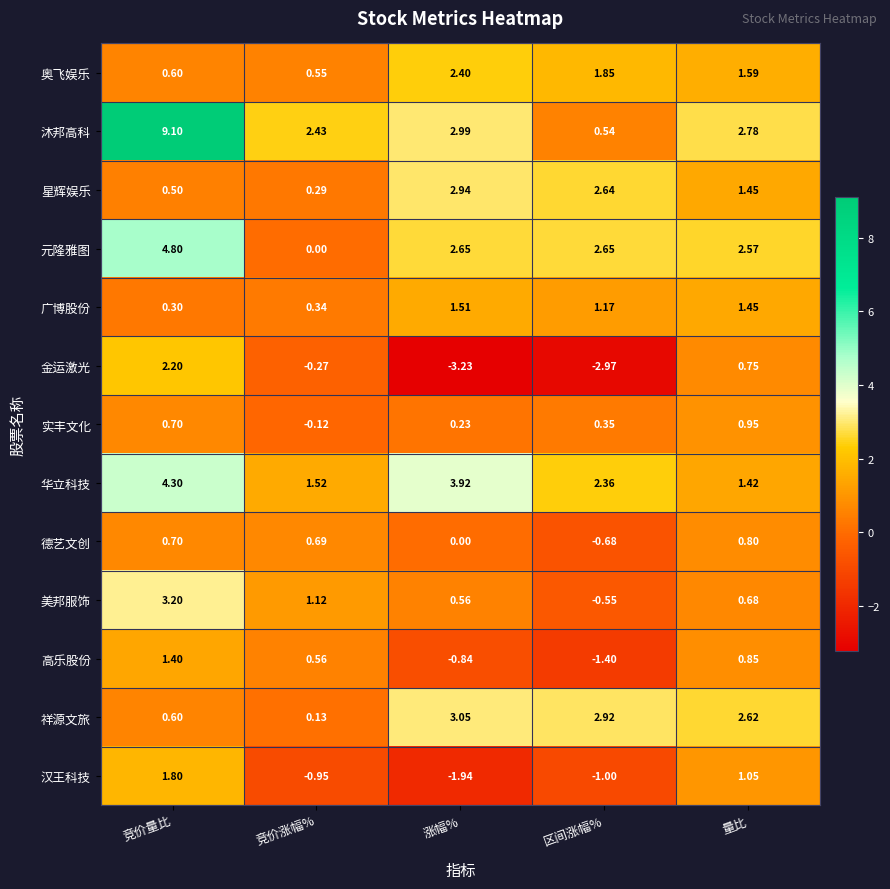

How many data points in 沐邦高科 are less than 2?

1